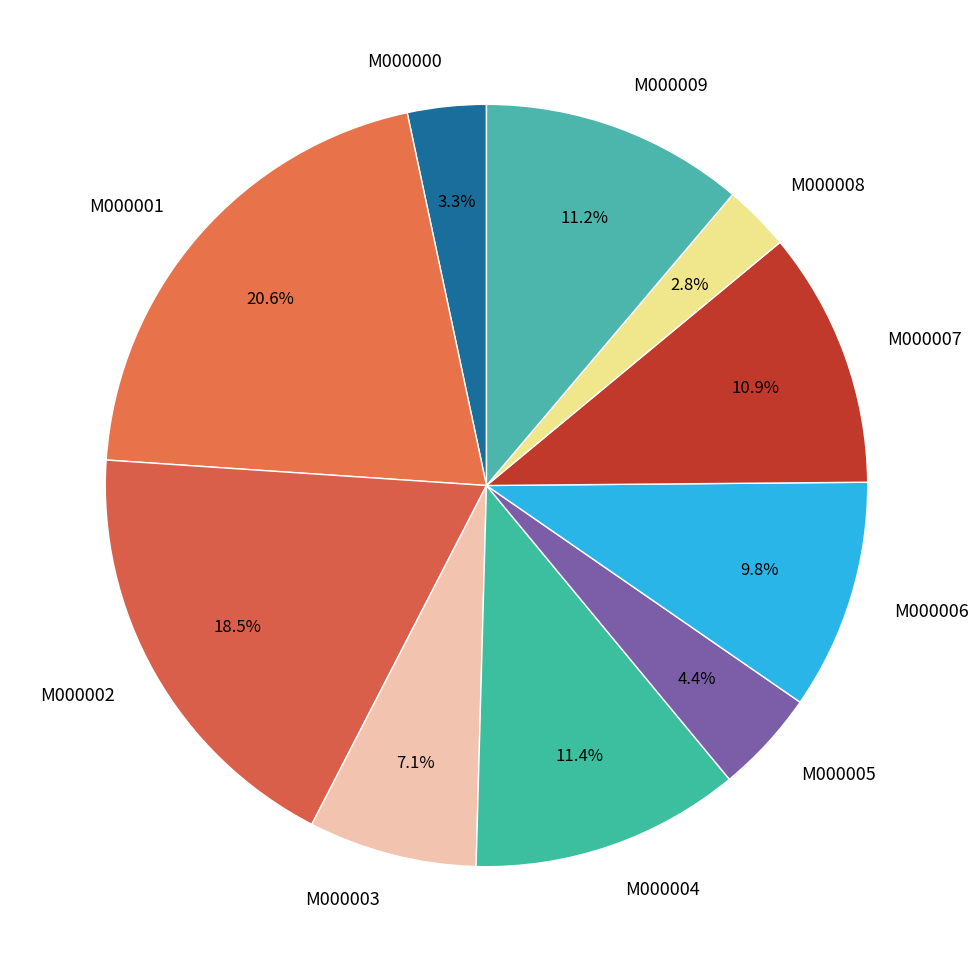

What is the smallest slice in the pie chart?

M000008